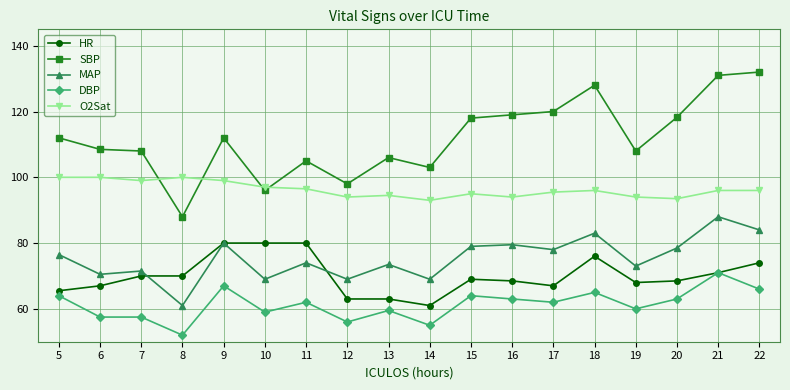

How many distinct data groups are displayed?

5